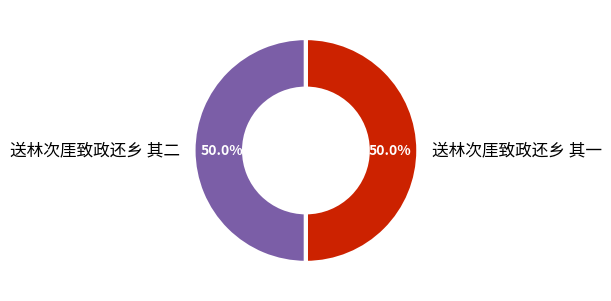

What percentage is the 送林次厓致政还乡 其一 slice, to the nearest percent?

50%